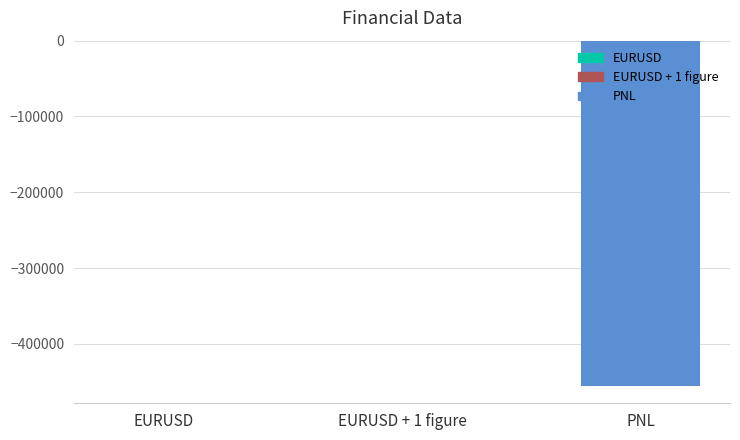

Is it true that the value at PNL is -455498.4?

True